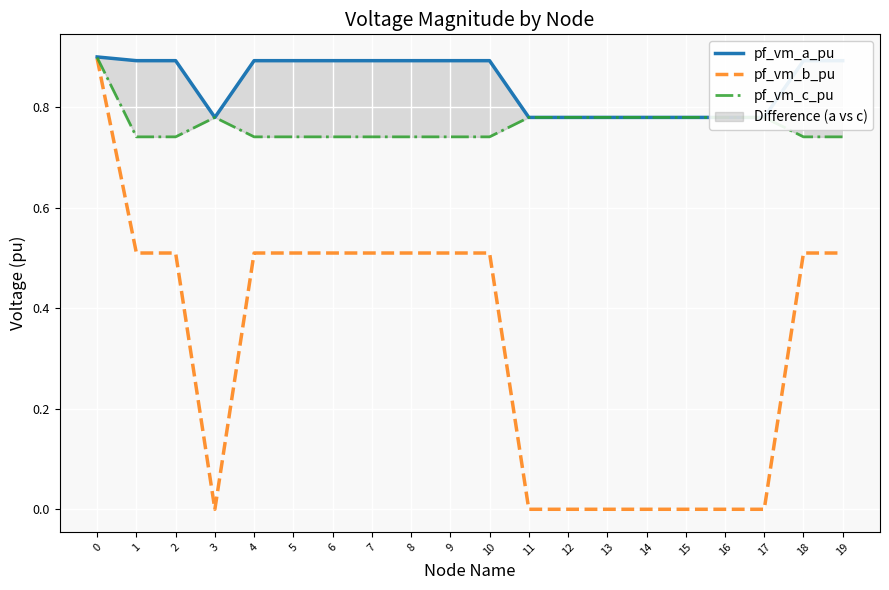

What are all the series names shown in the legend?

pf_vm_a_pu, pf_vm_b_pu, pf_vm_c_pu